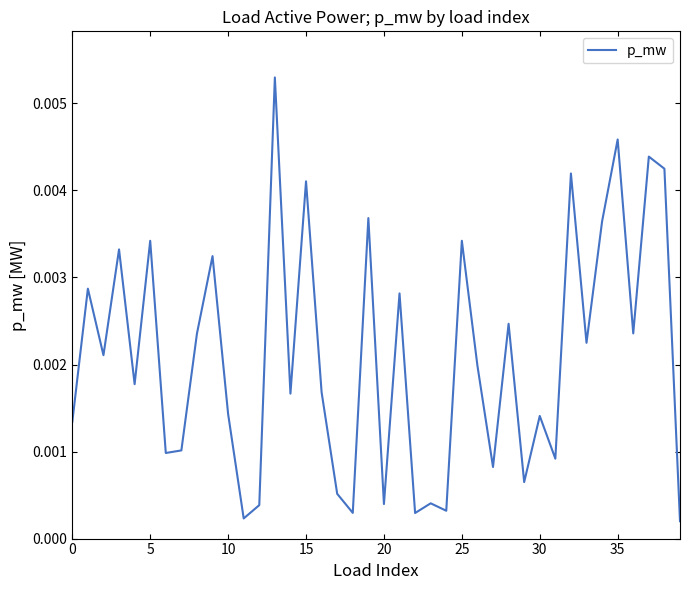

Does the chart display data point markers on the line(s)?

No